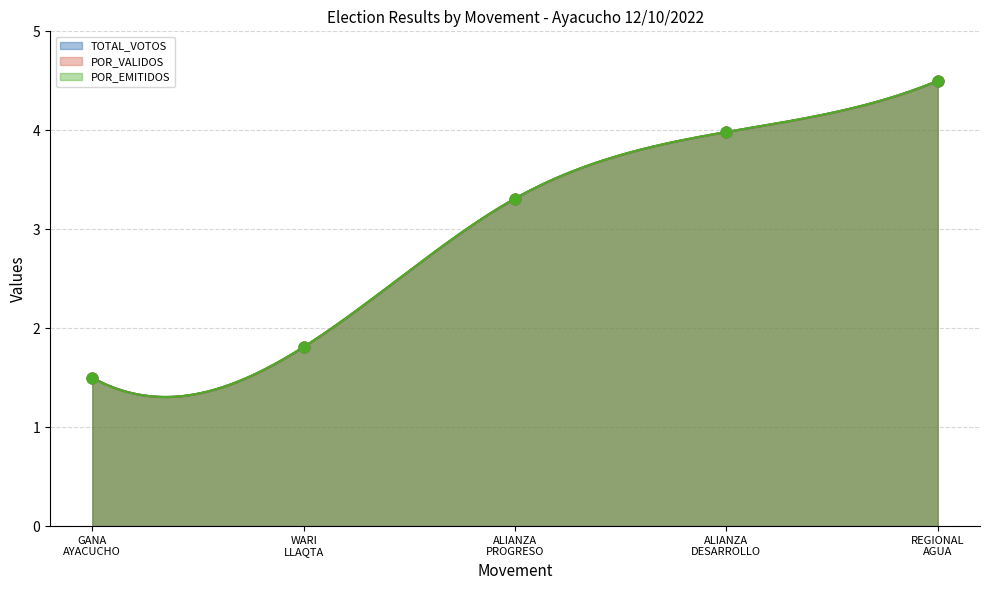

At how many categories does at least one series exceed 2?

3